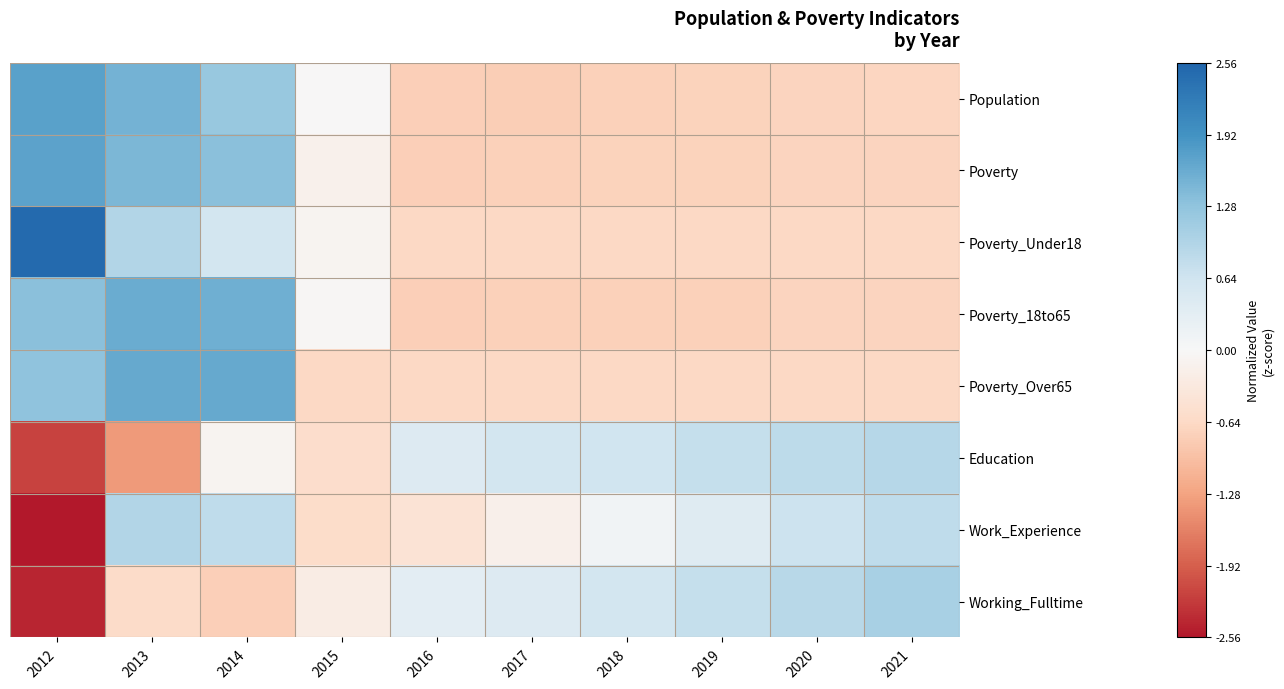

At 2020, list the series in order from smallest to largest.

Poverty_18to65, Population, Poverty, Poverty_Under18, Poverty_Over65, Work_Experience, Education, Working_Fulltime